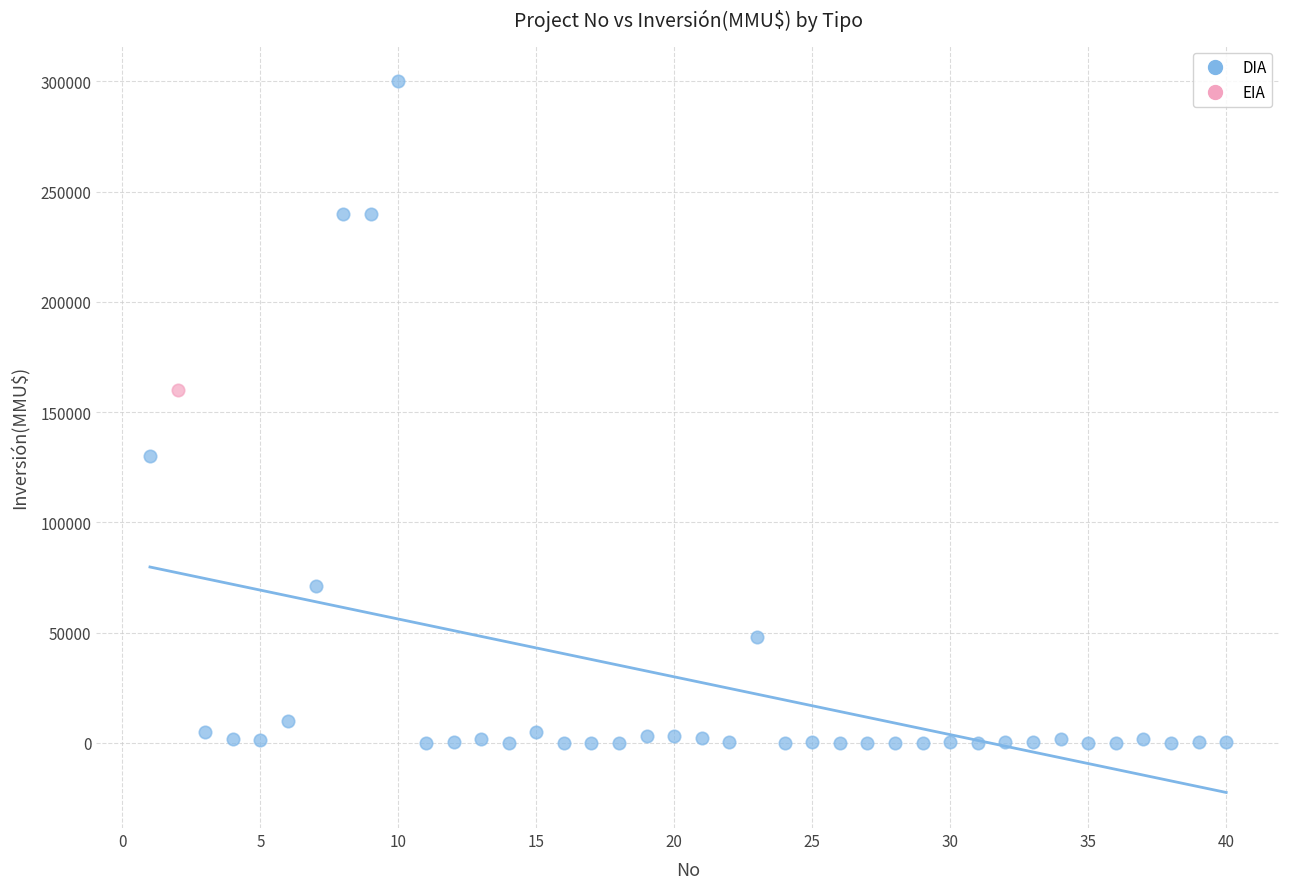

What are all the series names shown in the legend?

DIA, EIA